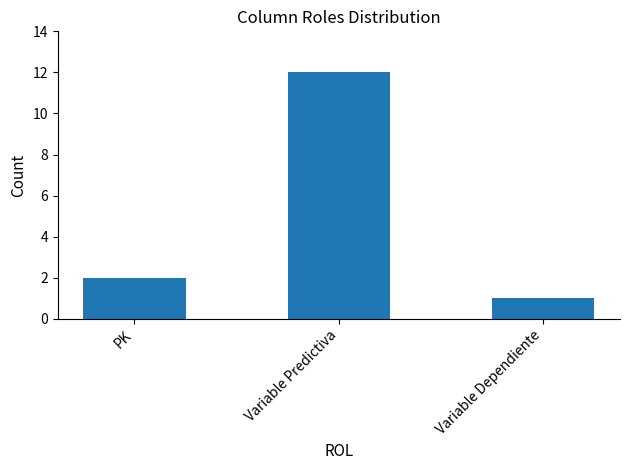

Does the chart contain stacked bars?

No